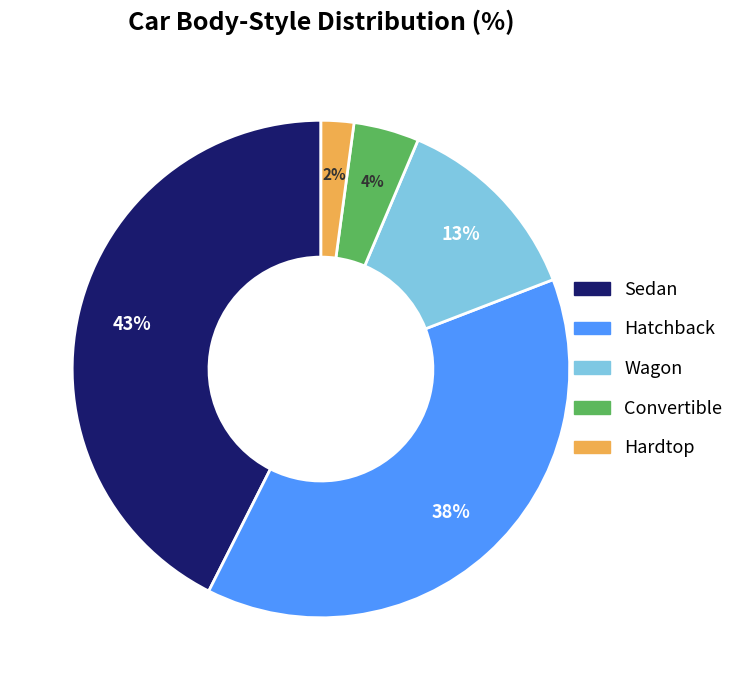

To the nearest percent, what is the average slice percentage?

20%